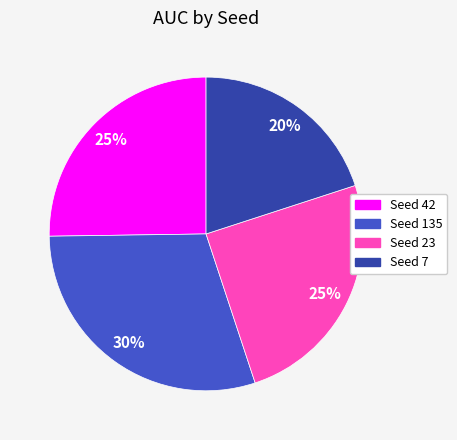

To the nearest percent, what is the difference between the largest and smallest slice percentages?

10%